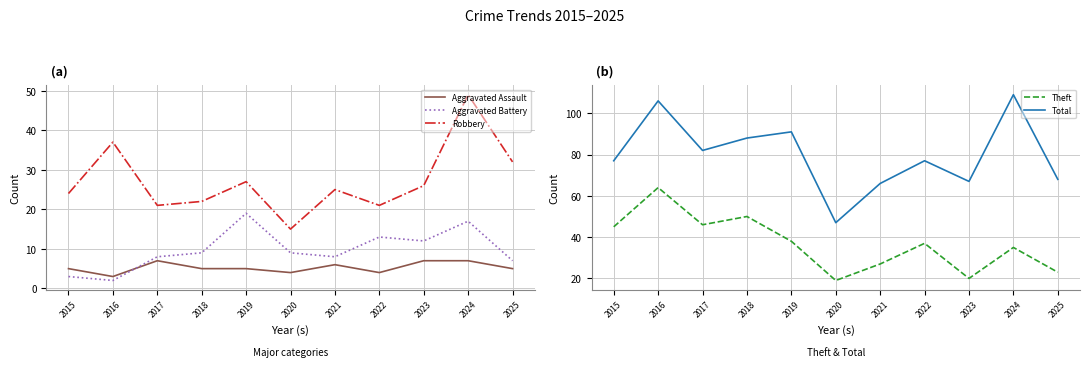

True or false: Robbery and Aggravated Assault intersect in this chart.

False